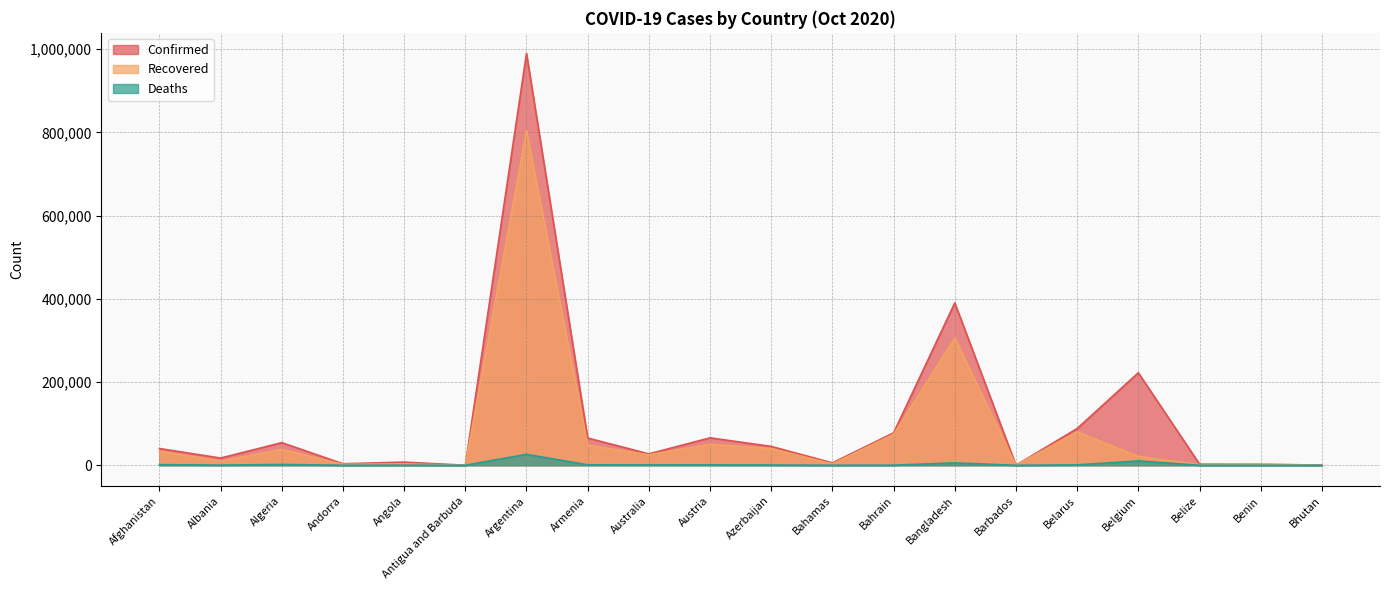

Read the Confirmed value at Austria, to the nearest 100.

65900